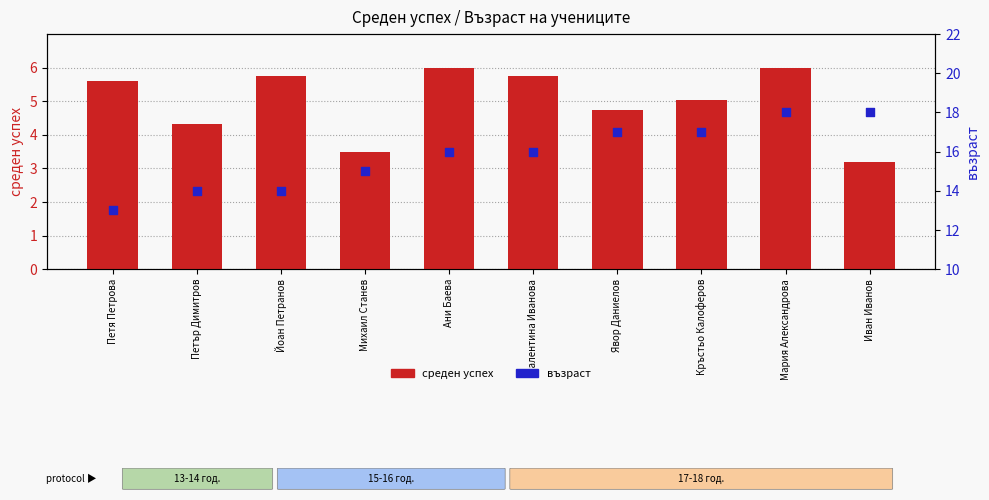

Which series has the largest Y range (max minus min)?

възраст